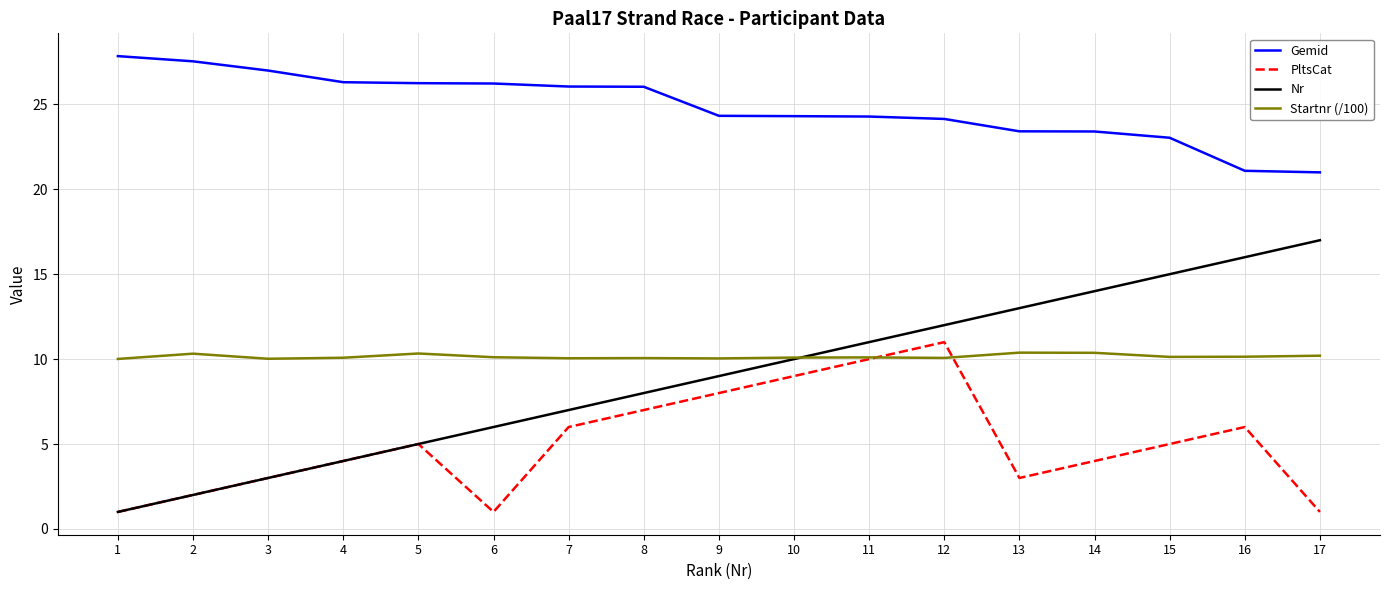

At 15, list the series in order from smallest to largest.

PltsCat, Startnr (/100), Nr, Gemid